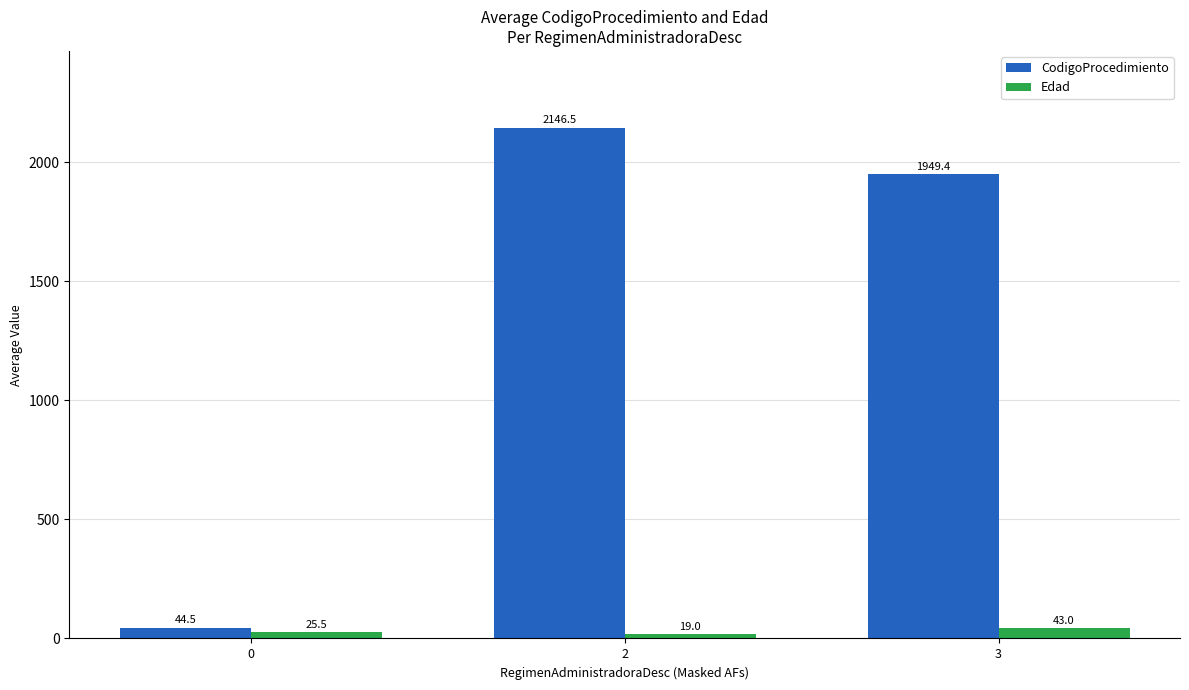

True or false: CodigoProcedimiento has a value of 1949.4 at 3.

True